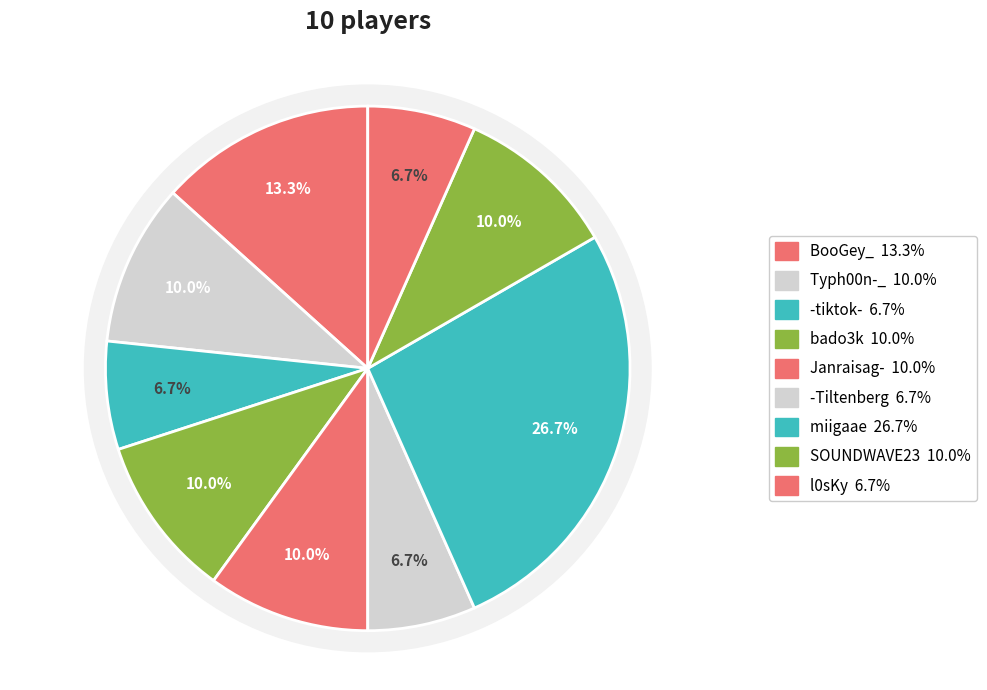

To the nearest percent, what percentage of the pie is miigaae?

27%